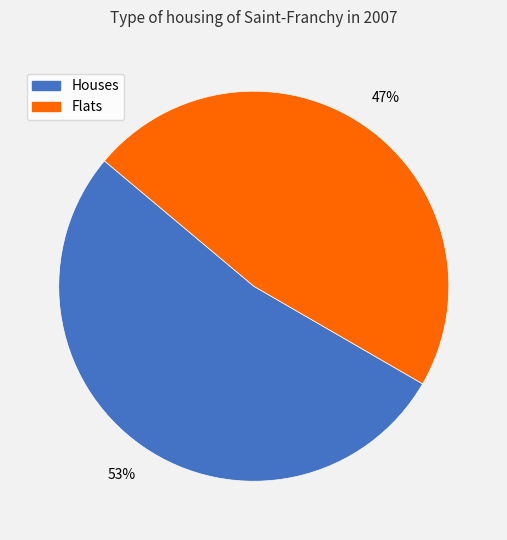

To the nearest percent, what percentage of the pie is Flats?

47%